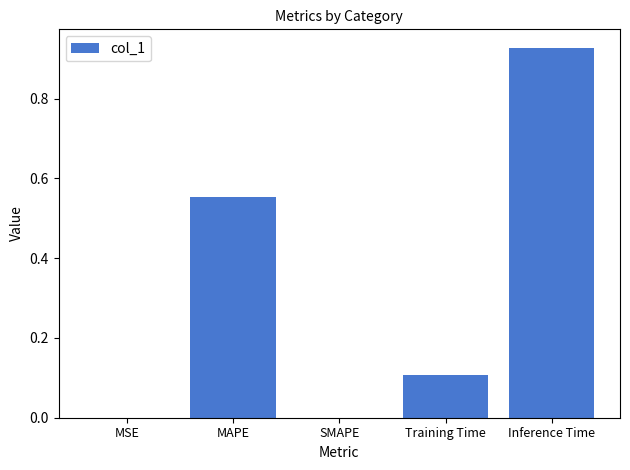

What is the average value?

0.3